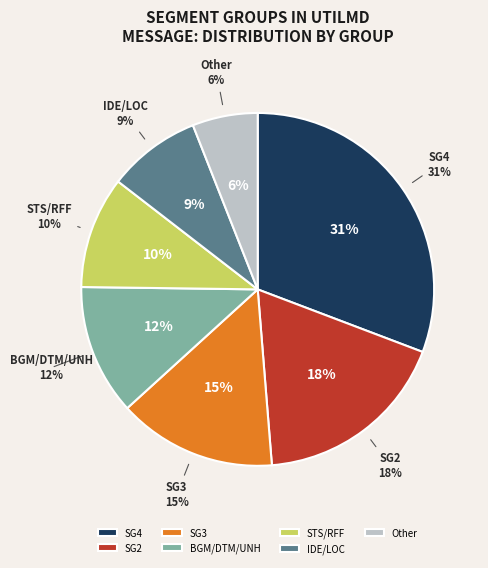

What is the largest slice in the pie chart?

SG4